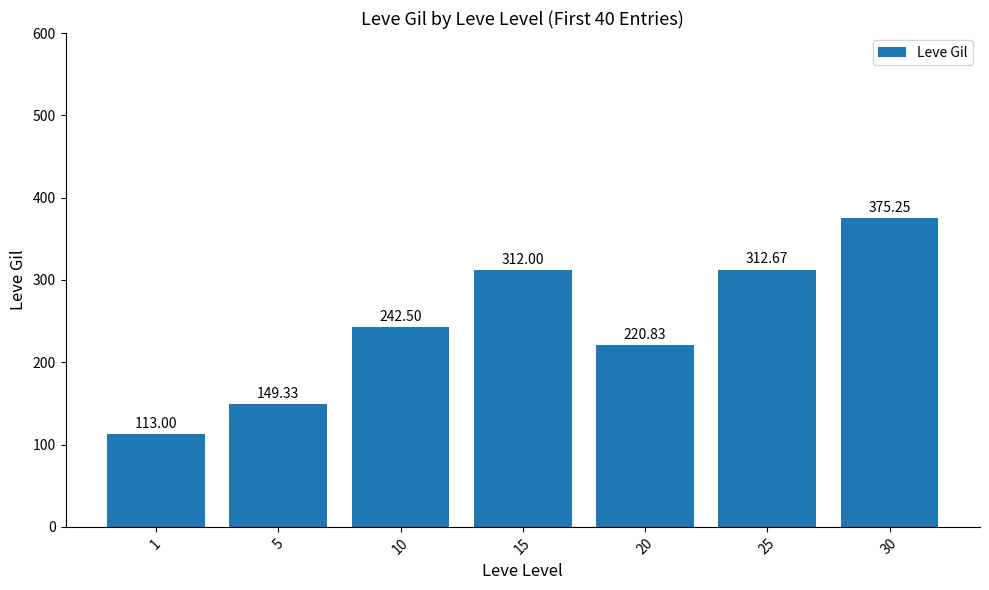

Rank the categories by value from lowest to highest.

1, 5, 20, 10, 15, 25, 30